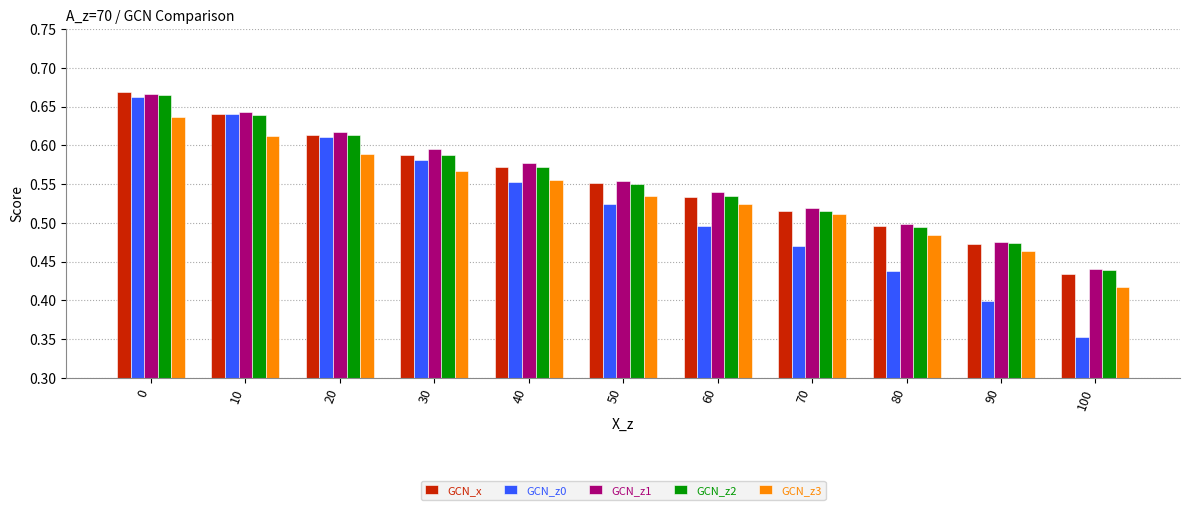

Is it true that GCN_x equals 0.4 at 100?

True